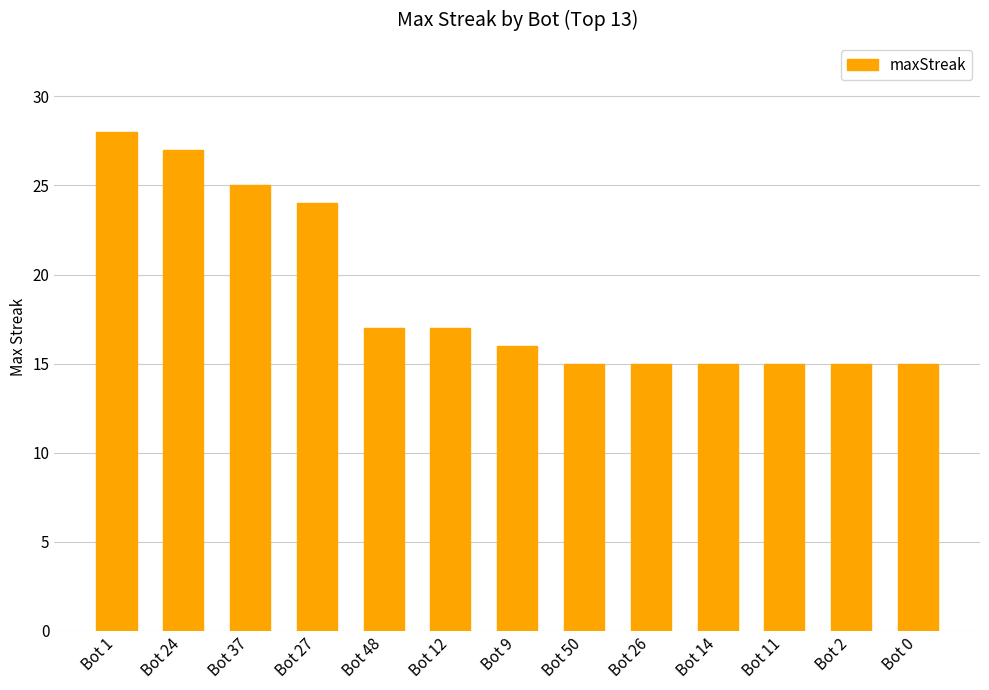

What is the label of the 6th bar from the left?

Bot 12